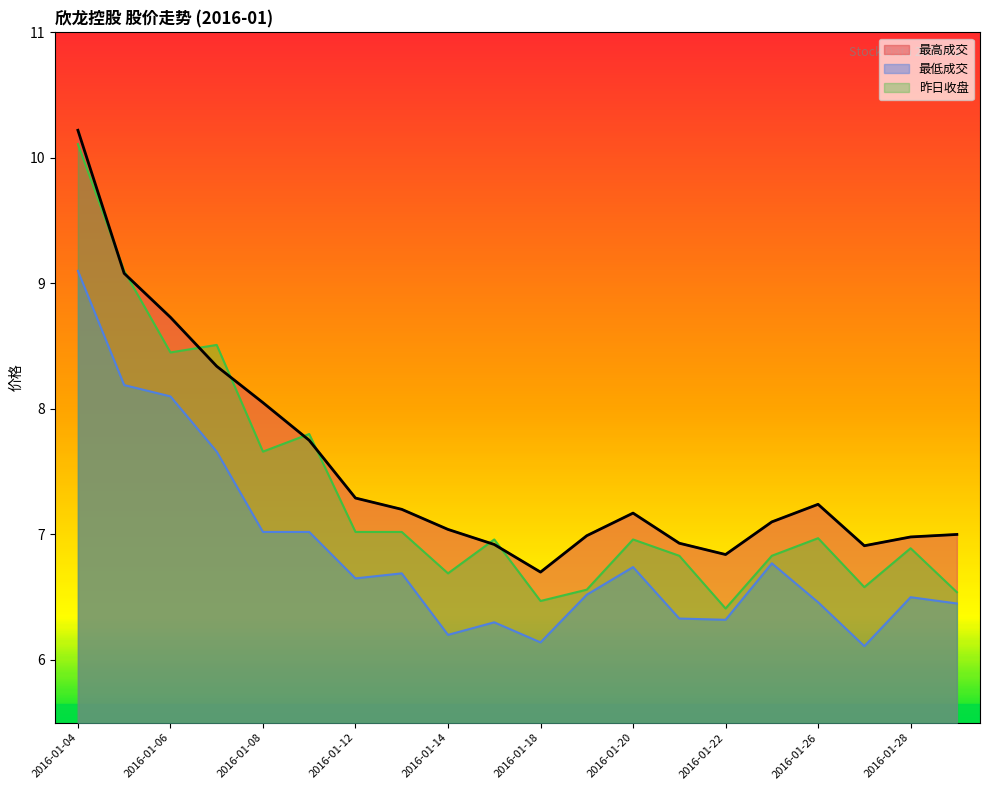

True or false: 最低成交 and 最高成交 intersect in this chart.

False